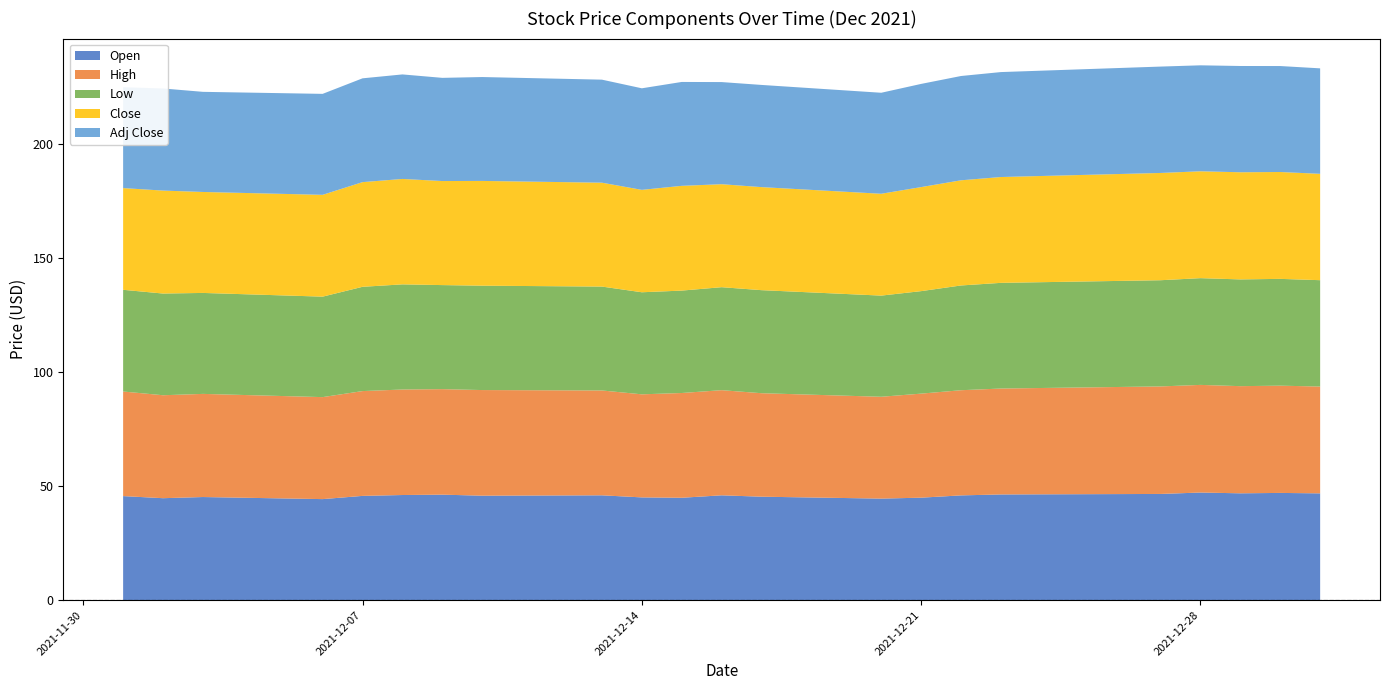

Reading right to left, list all the values displayed in this chart.

Open: 46.8	47.0	46.8	47.1	46.5	46.3	45.9	44.9	44.5	45.3	45.9	44.9	45.0	45.9	45.8	46.2	46.0	45.7	44.3	45.2	44.7	45.6
High: 46.8	47.0	46.9	47.1	47.1	46.4	46.1	45.6	44.6	45.3	46.0	45.9	45.1	45.9	46.3	46.2	46.2	45.9	44.7	45.2	45.1	45.8
Low: 46.6	46.8	46.8	46.8	46.5	46.3	45.9	44.9	44.3	45.1	45.1	44.9	44.7	45.5	45.7	45.6	46.0	45.7	44.0	44.2	44.5	44.5
Close: 46.6	46.8	46.9	46.8	47.0	46.4	46.1	45.6	44.6	45.1	45.1	45.9	44.9	45.5	45.9	45.6	46.2	45.8	44.6	44.2	45.1	44.5
Adj Close: 46.2	46.4	46.5	46.4	46.6	46.0	45.7	45.2	44.2	44.8	44.7	45.5	44.5	45.1	45.5	45.2	45.8	45.5	44.2	43.8	44.7	44.2